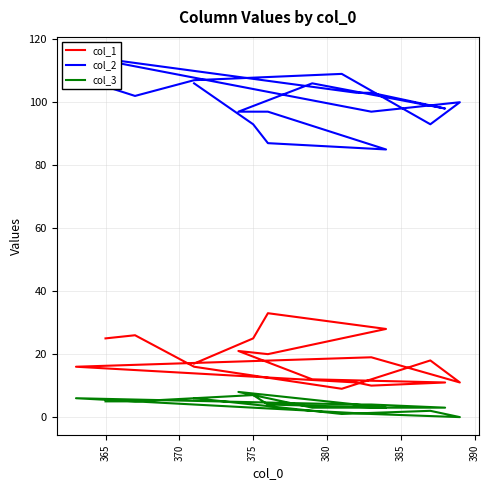

What is the average value of the col_1 series?

18